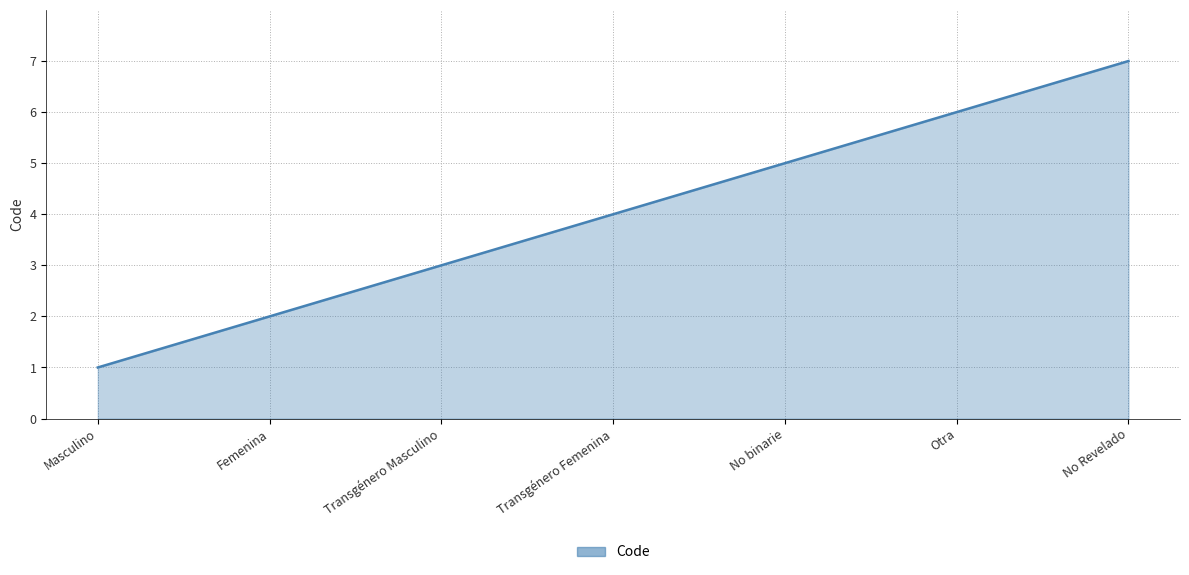

How many distinct data groups are displayed?

1